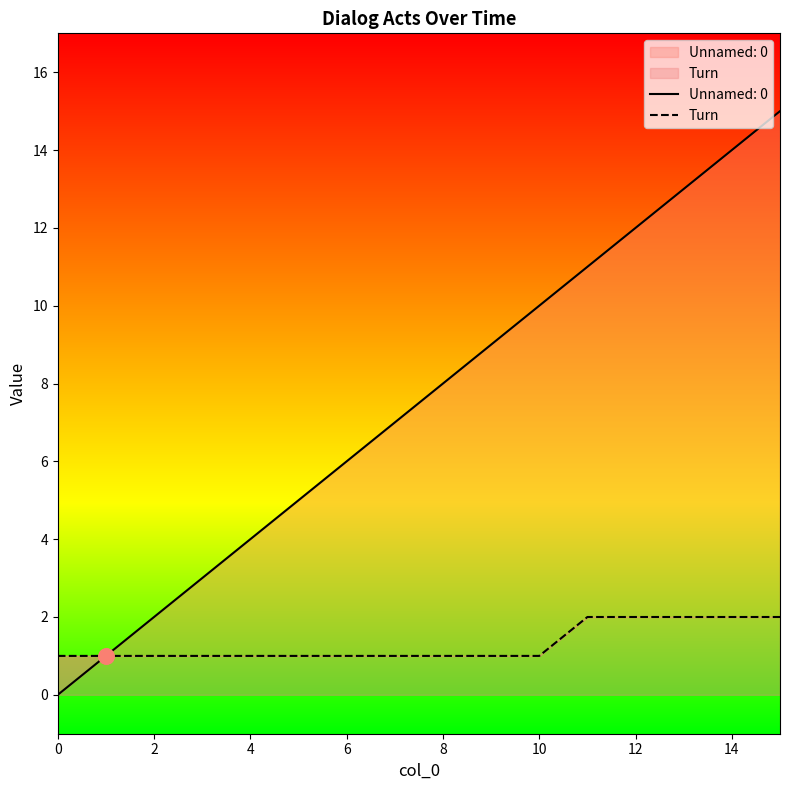

Approximately how many times larger is the value at 15 compared to 8?

2.0